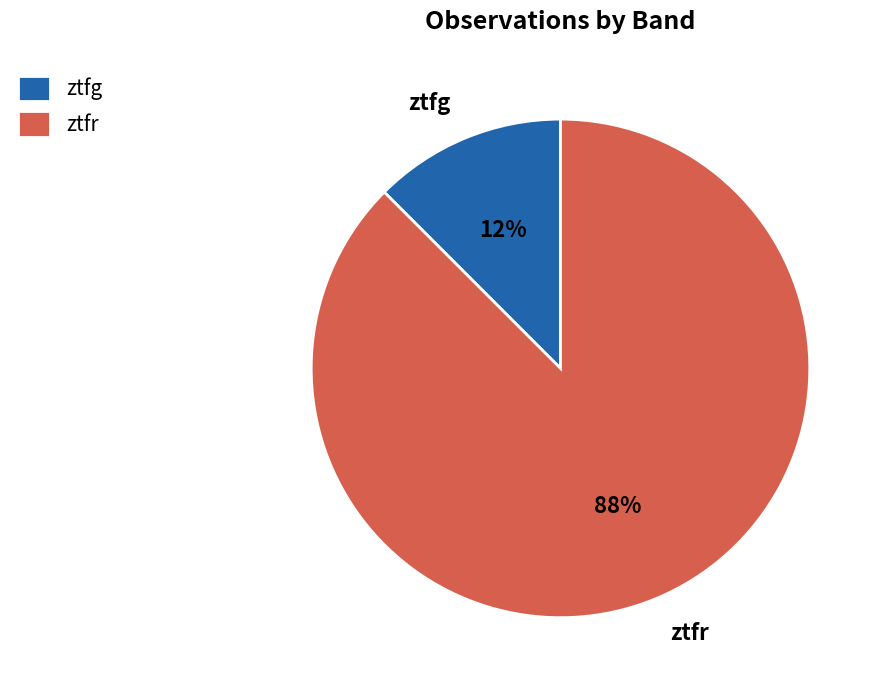

Which has a higher value, ztfr or ztfg?

ztfr